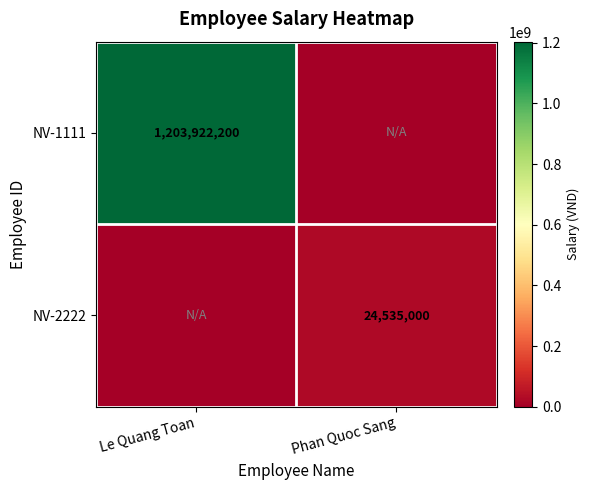

The value of NV-1111 at Le Quang Toan is 1203922200. True or false?

True